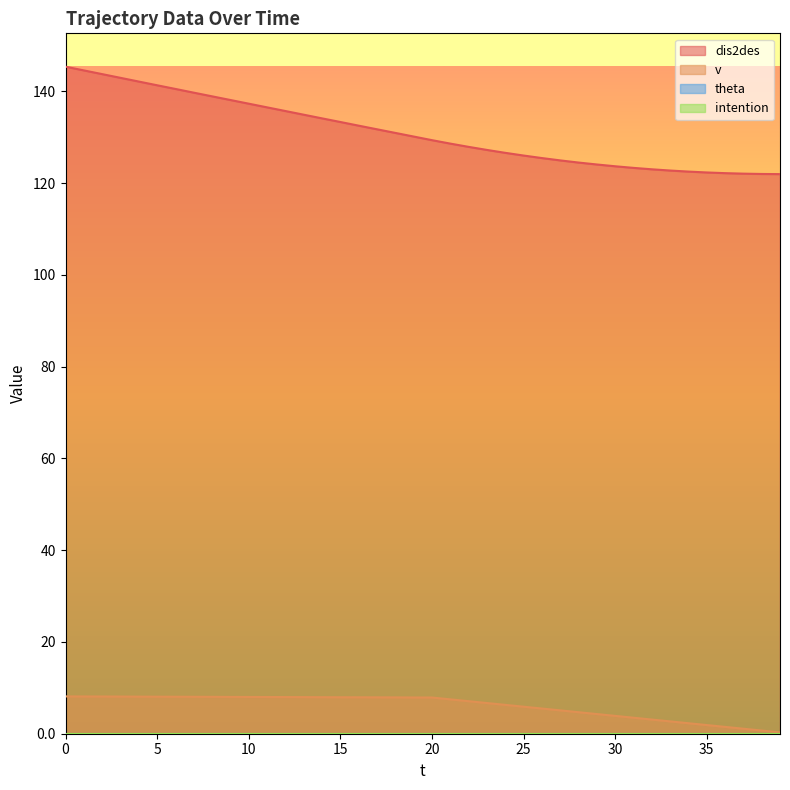

At 32, list the series in order from largest to smallest.

dis2des, v